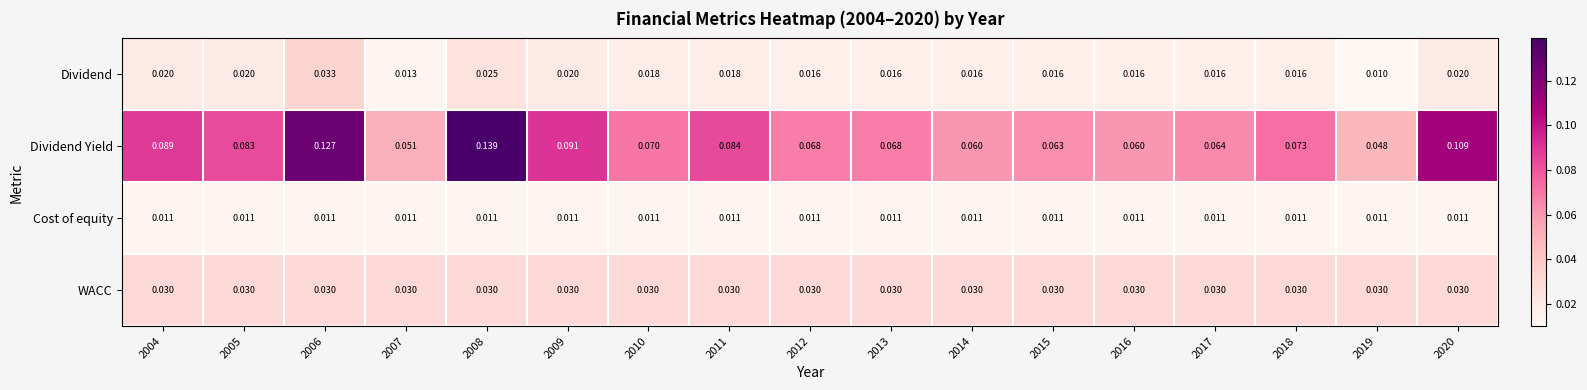

Which series has the largest total across all categories?

Dividend Yield